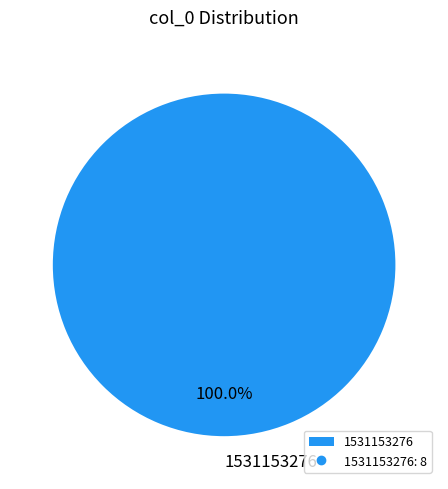

Rank the categories by value from highest to lowest.

1531153276